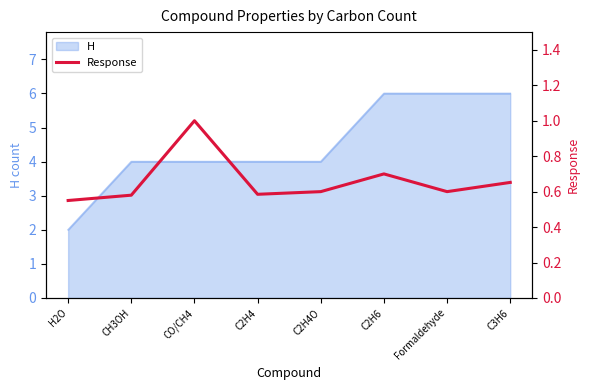

The H series shows 4 at CO/CH4. True or false?

True